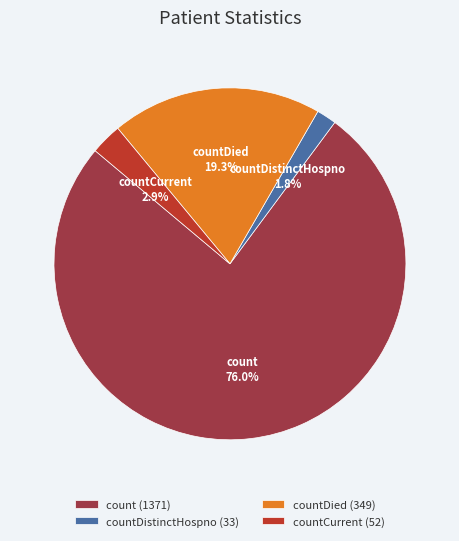

Which category has the biggest portion of the pie?

count (1371)